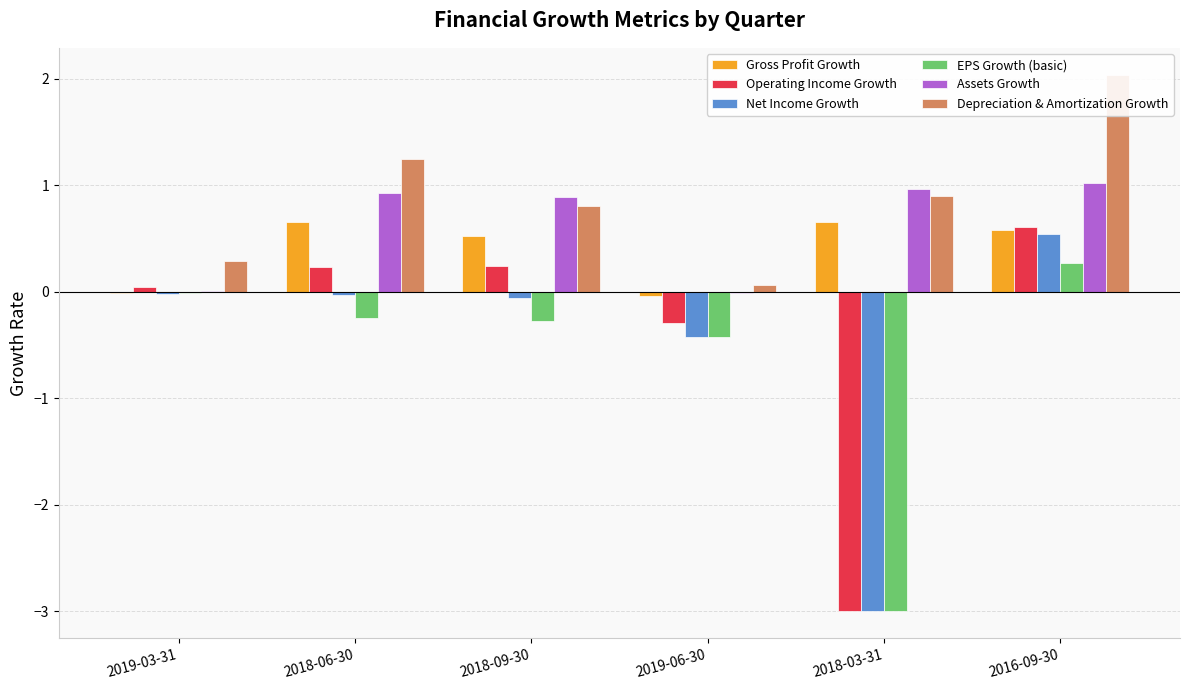

Rank the series at 2018-09-30 from highest to lowest value.

Assets Growth, Depreciation & Amortization Growth, Gross Profit Growth, Operating Income Growth, Net Income Growth, EPS Growth (basic)